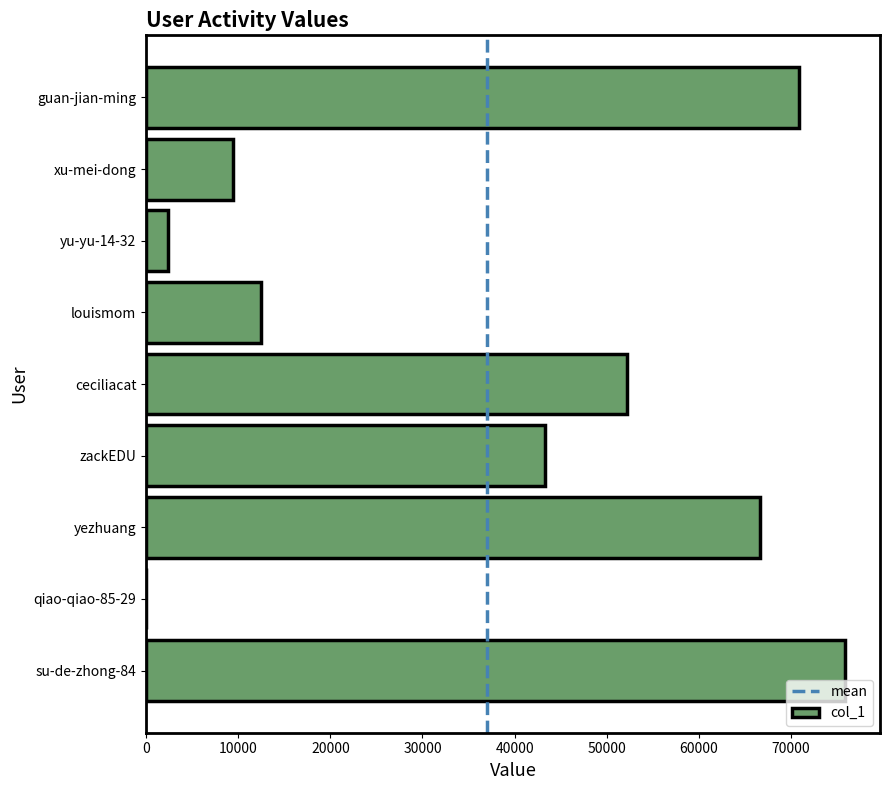

How many distinct data groups are displayed?

1